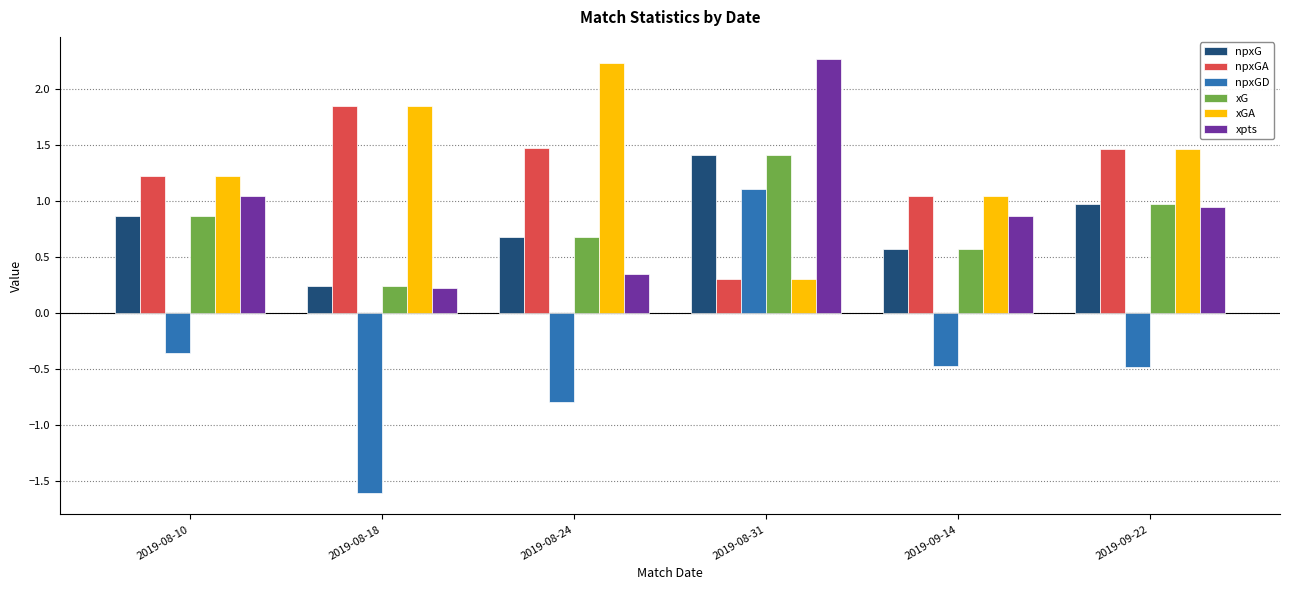

What are all the series names shown in the legend?

npxG, npxGA, npxGD, xG, xGA, xpts